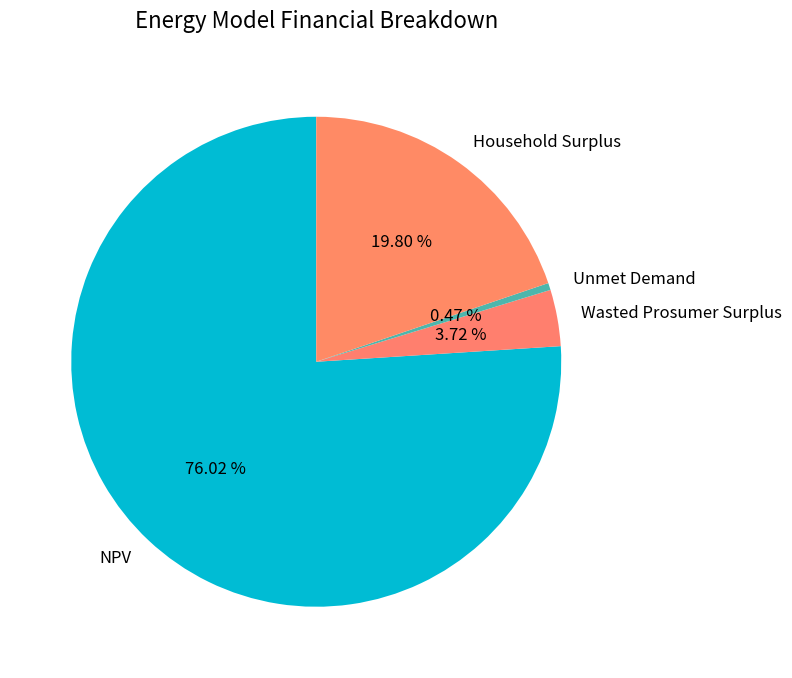

Is it true that NPV is 89% of the pie?

False